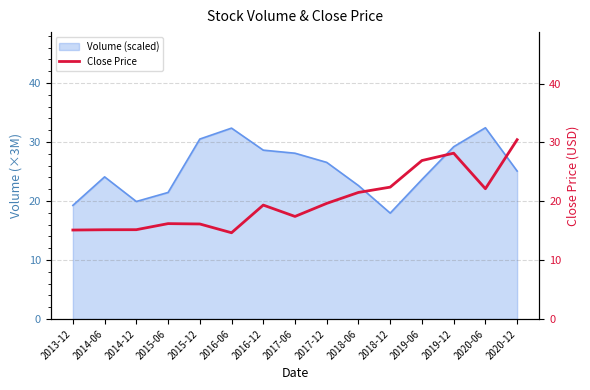

Which category has the lowest value across all series?

2016-06